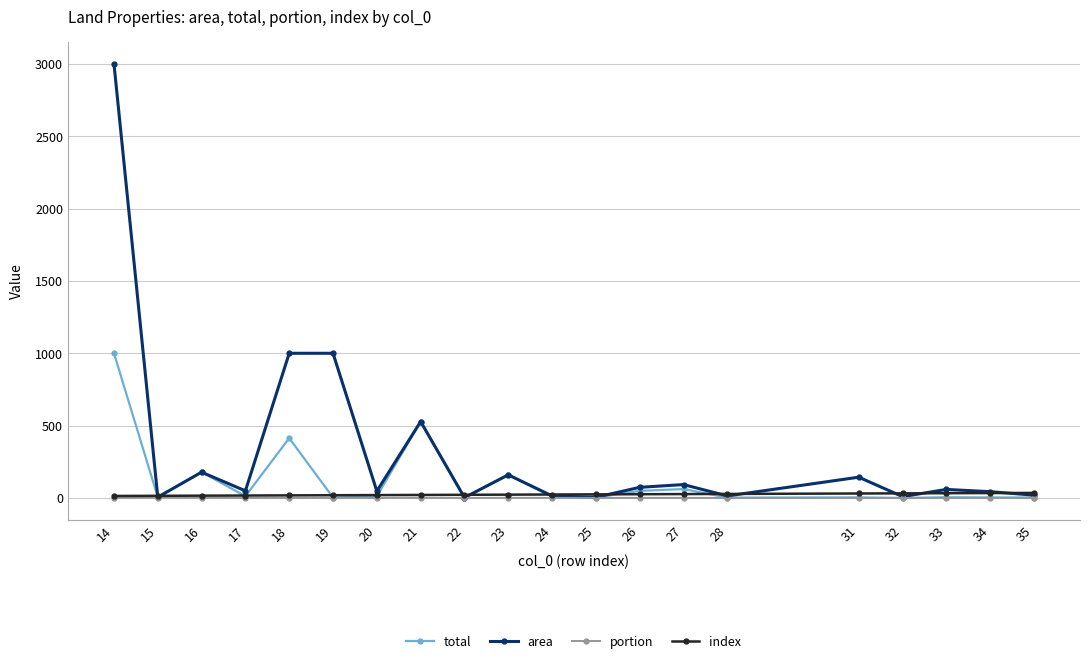

What is the maximum value shown in the chart?

3000.0